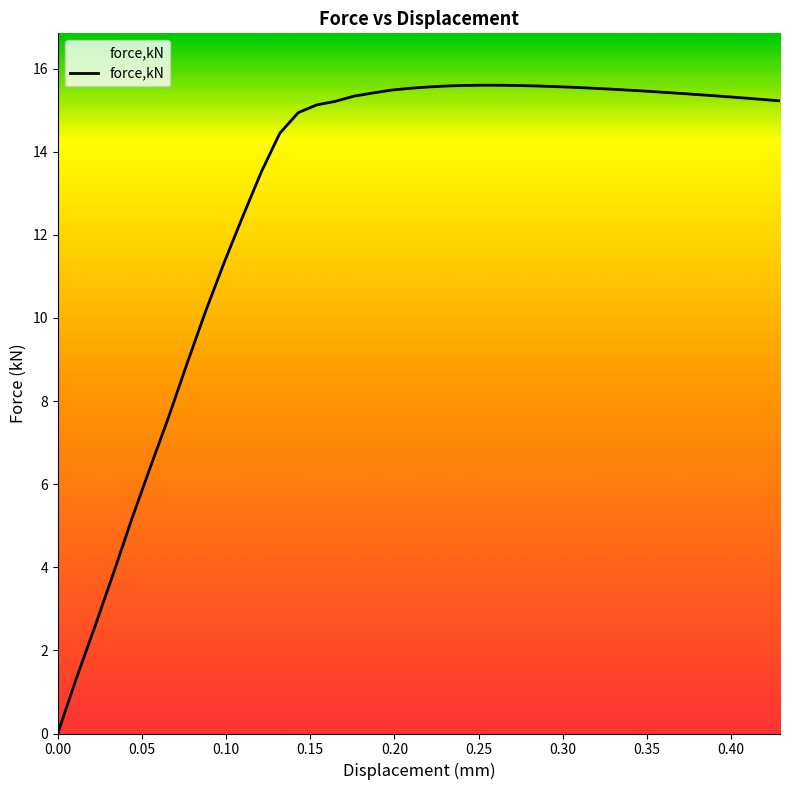

How many lines are shown in the chart?

1